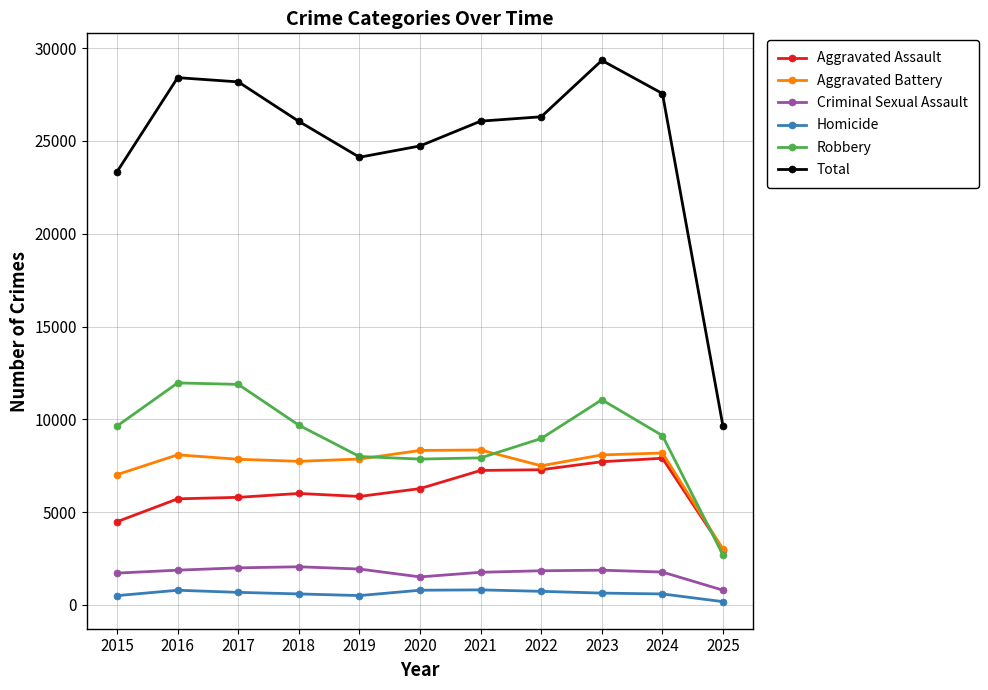

Is the value of Criminal Sexual Assault at 2019 greater than the value of Robbery at 2022?

No